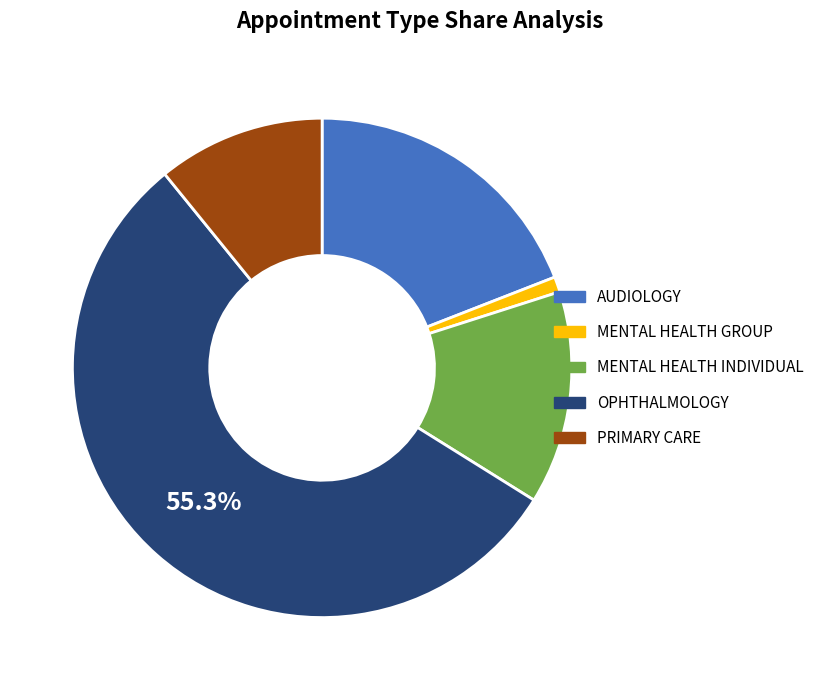

True or false: MENTAL HEALTH INDIVIDUAL accounts for 8% of the total.

False